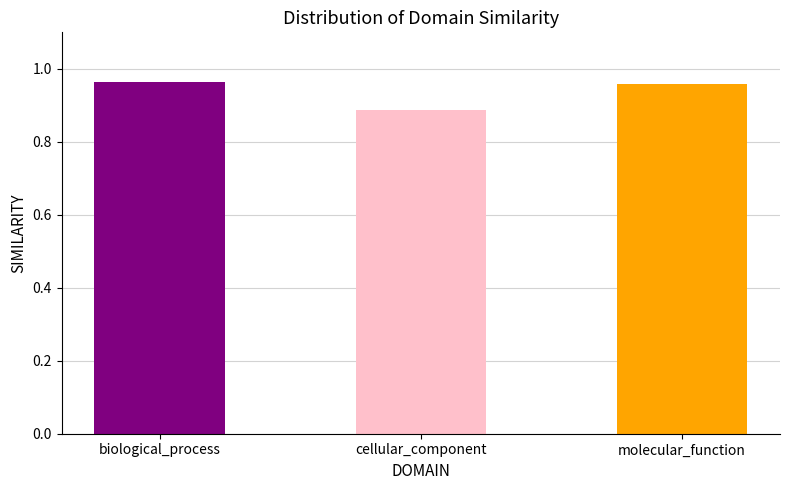

True or false: the data shows 1.7 at molecular_function.

False